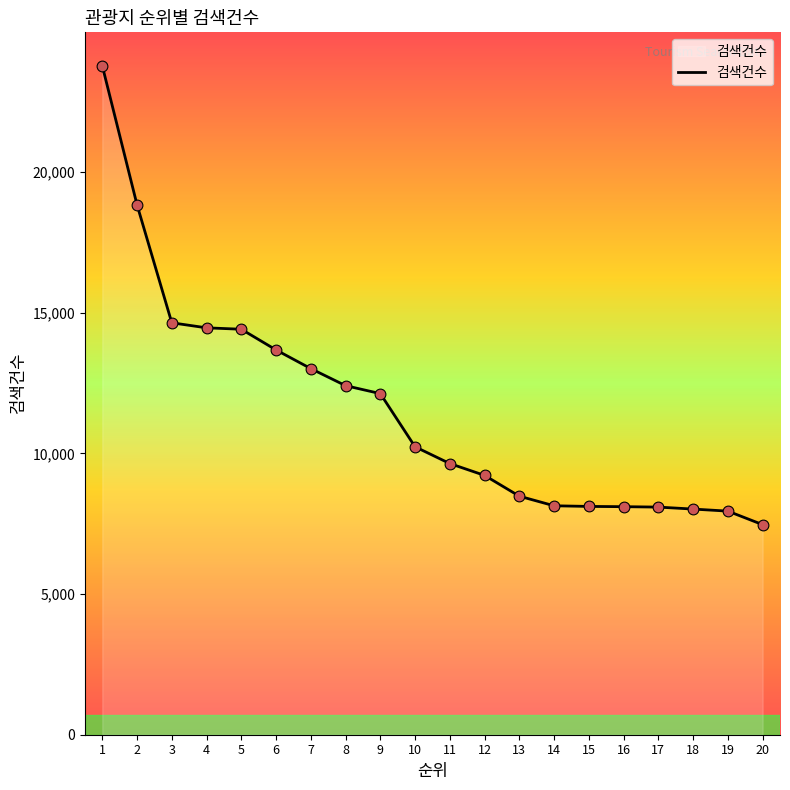

What is the ratio of the value at 13 to the value at 8?

0.7